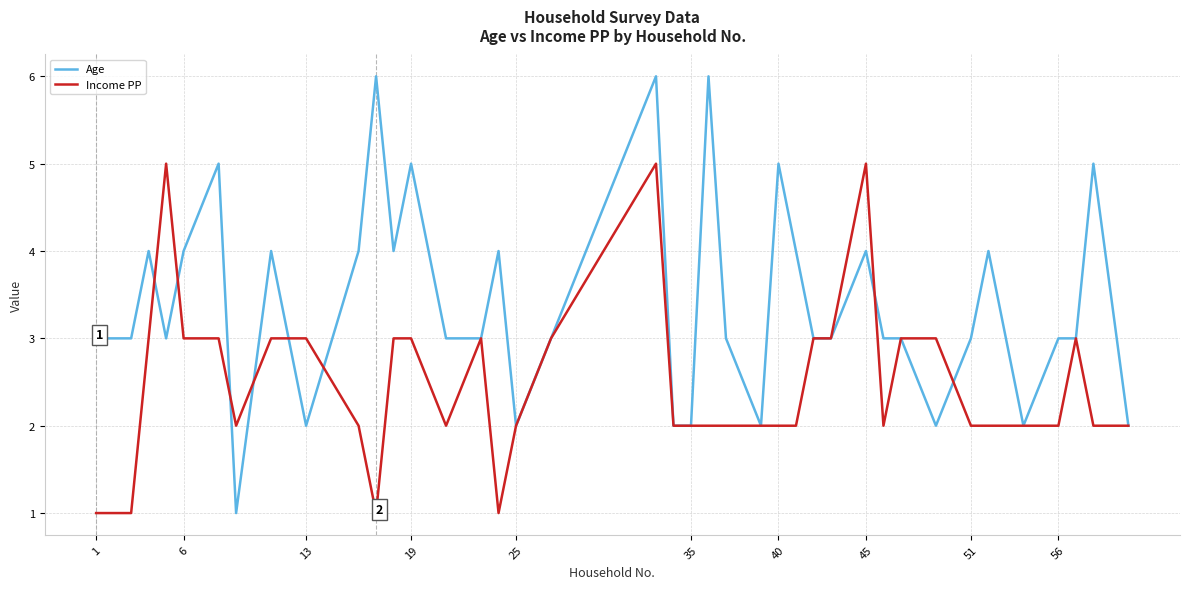

Which series has the largest total across all categories?

Age